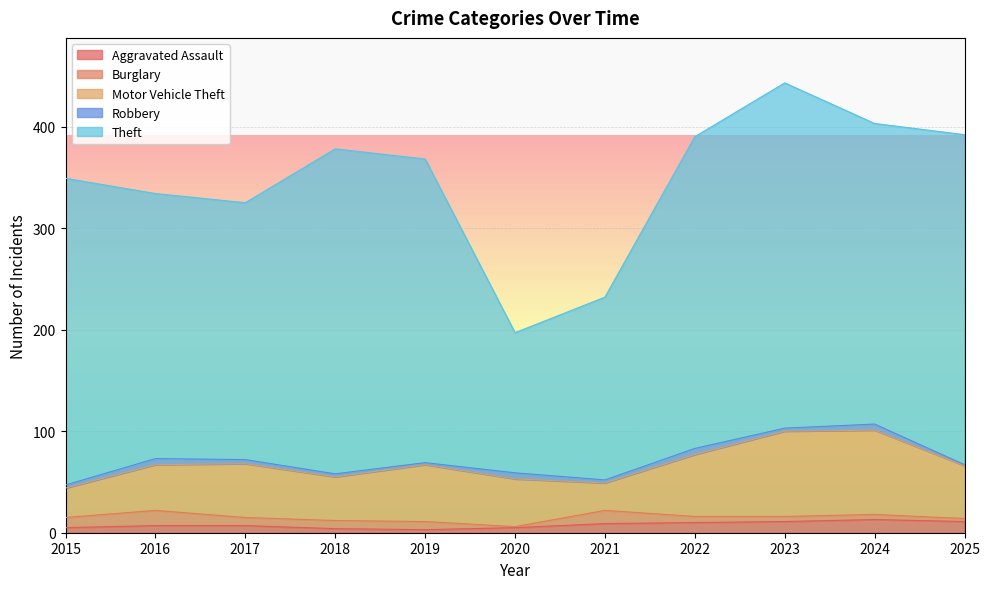

Where is the first local maximum for Robbery?

2016